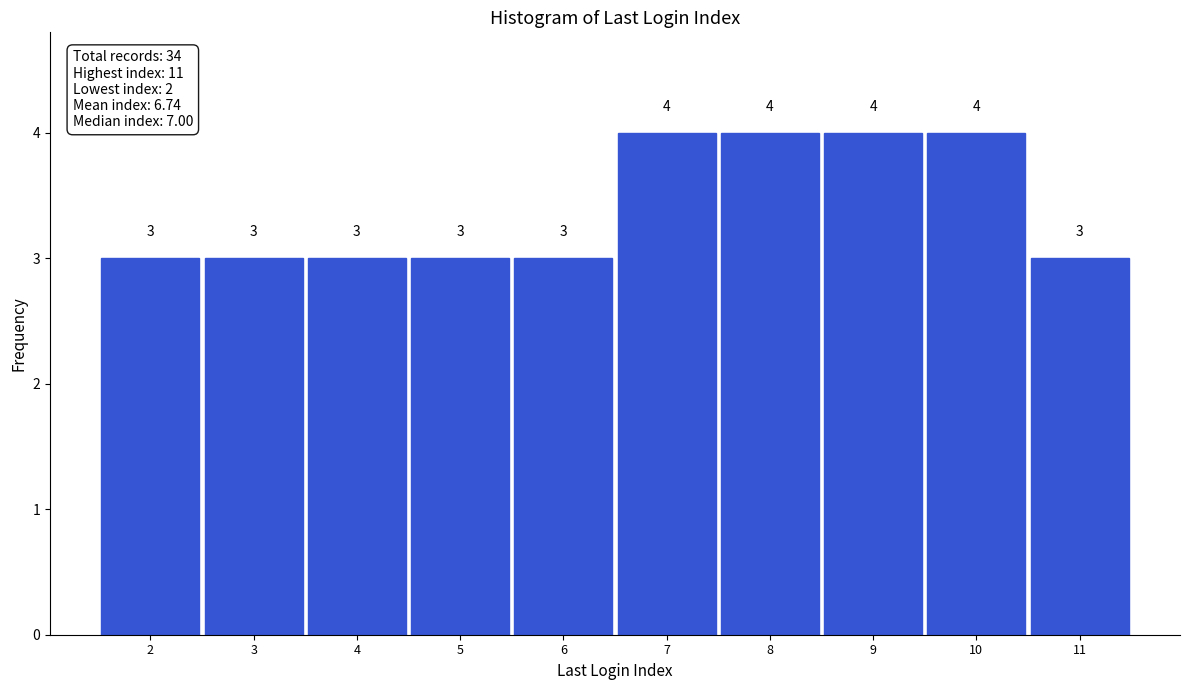

Reading left to right, list all the values displayed in this chart.

2=3	3=3	4=3	5=3	6=3	7=4	8=4	9=4	10=4	11=3